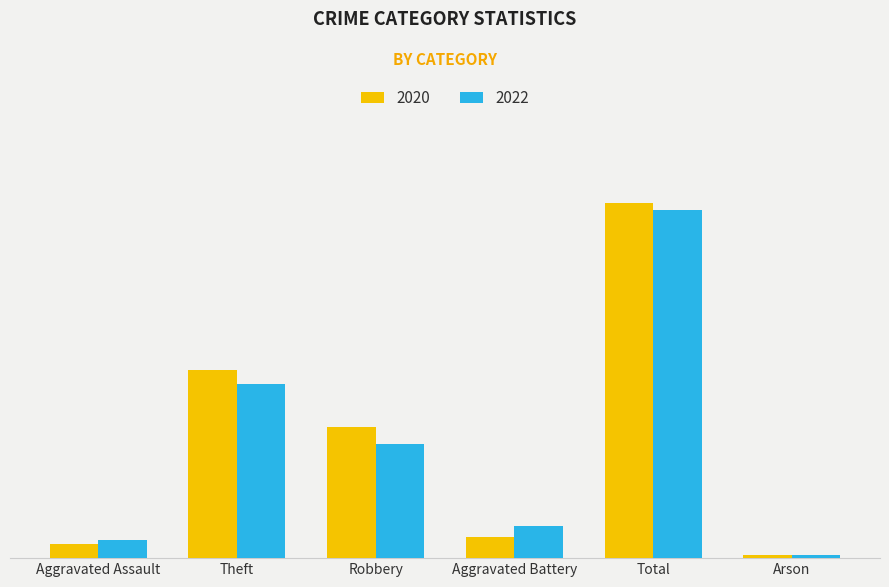

Rank the categories by 2022 value from highest to lowest.

Total, Theft, Robbery, Aggravated Battery, Aggravated Assault, Arson